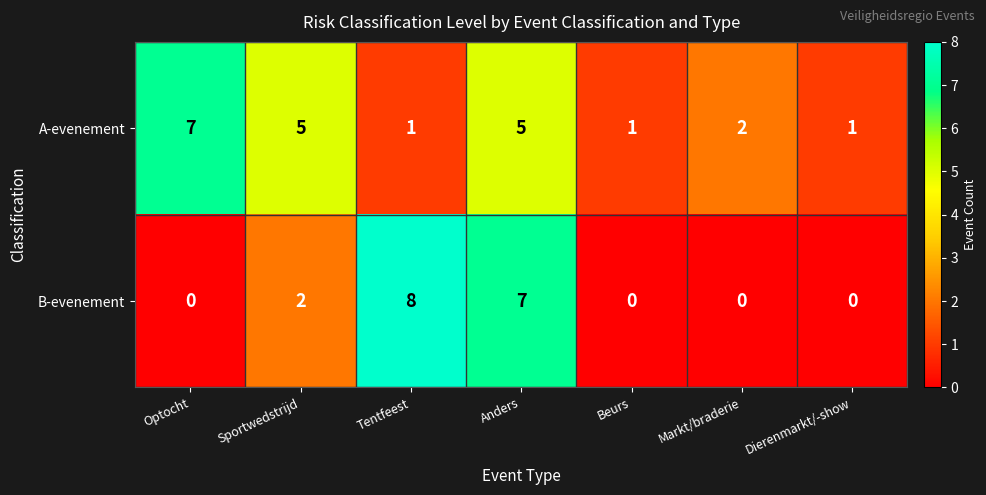

What is the difference between the B-evenement values at Tentfeest and Beurs?

8